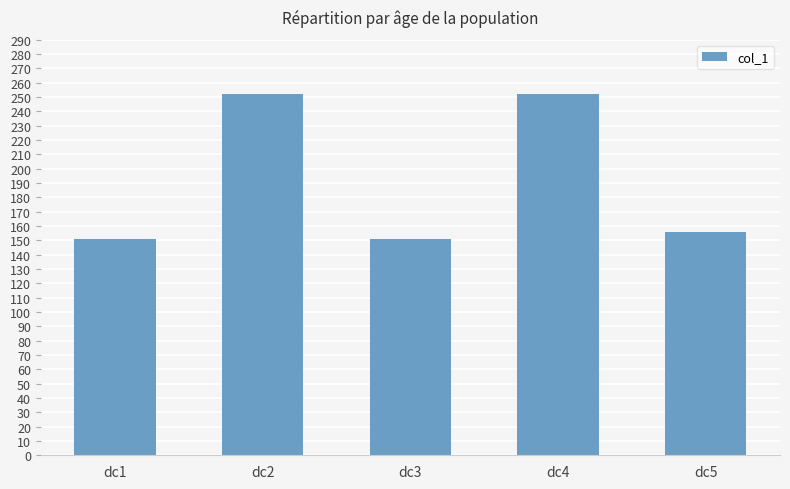

The value at dc1 is 151. True or false?

True